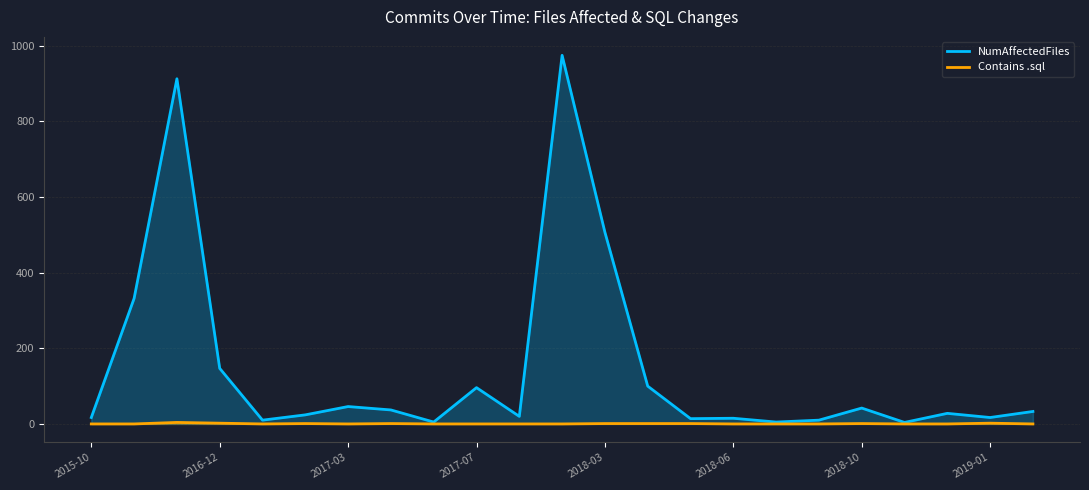

Reading left to right, transcribe all the data shown in this chart.

NumAffectedFiles: 17	332	913	147	10	24	46	37	5	96	20	975	507	100	14	15	5	10	42	4	28	17	33
Contains .sql: 0	0	4	2	0	1	0	1	0	0	0	0	1	1	1	0	0	0	1	0	0	2	0